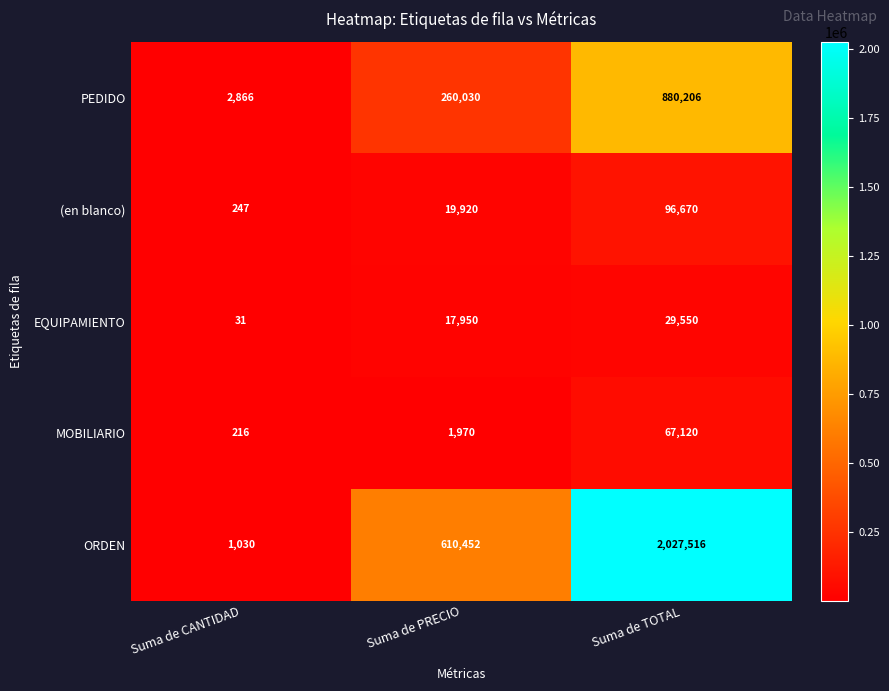

At Suma de TOTAL, list the series in order from smallest to largest.

EQUIPAMIENTO, MOBILIARIO, (en blanco), PEDIDO, ORDEN